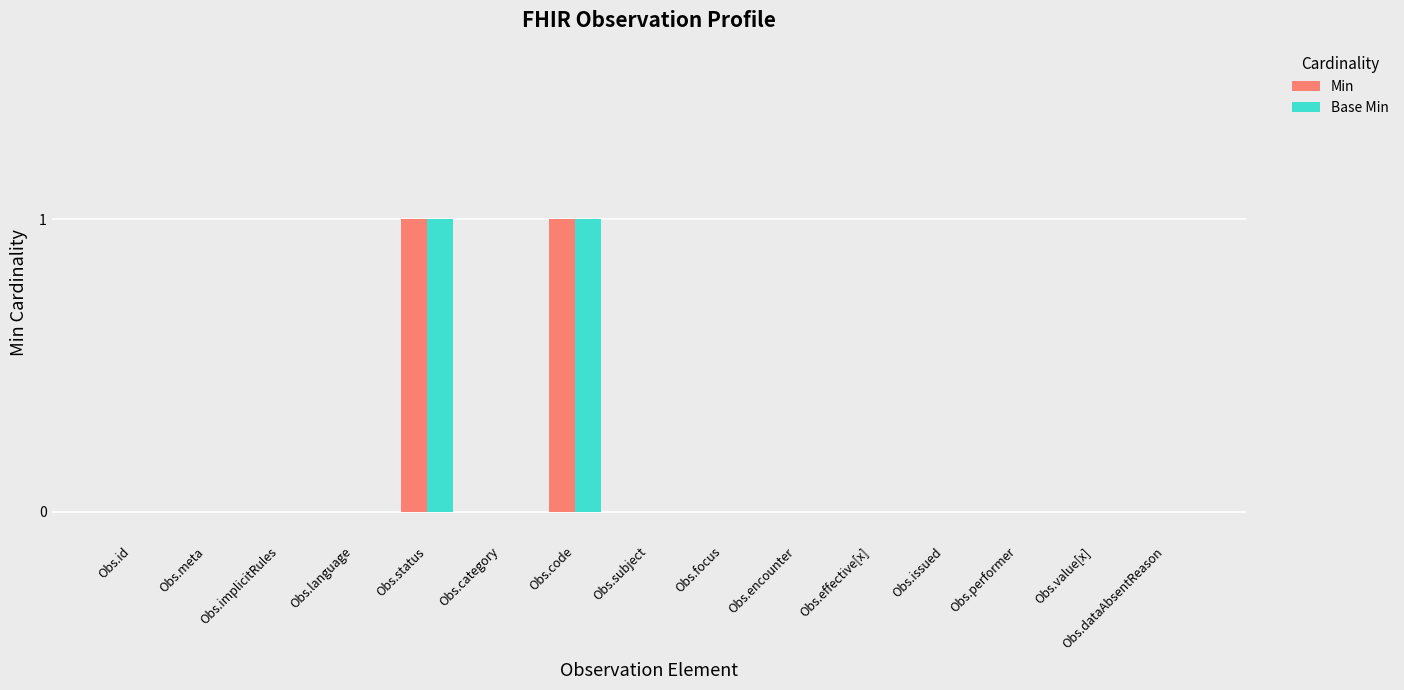

Count the number of categories in the chart.

15